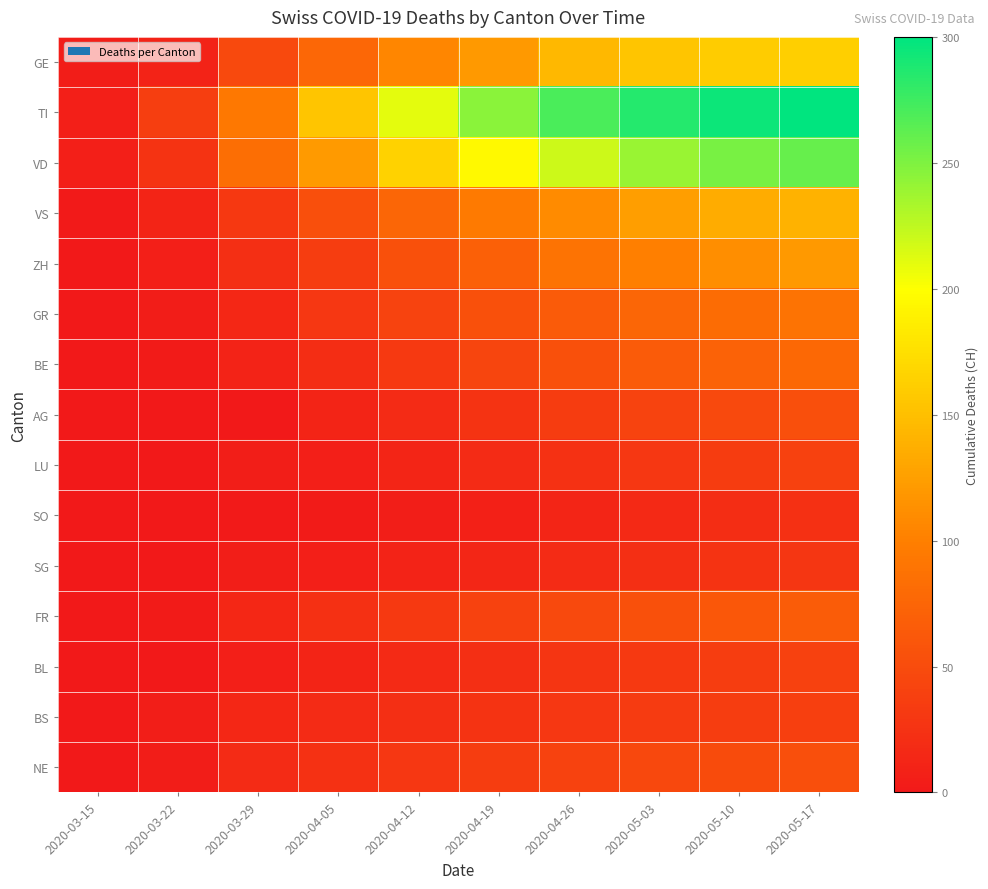

Reading left to right, list all the values displayed in this chart.

GE: 2020-03-15=4	2020-03-22=10	2020-03-29=48	2020-04-05=77	2020-04-12=106	2020-04-19=120	2020-04-26=145	2020-05-03=155	2020-05-10=160	2020-05-17=162
TI: 2020-03-15=6	2020-03-22=37	2020-03-29=93	2020-04-05=155	2020-04-12=210	2020-04-19=245	2020-04-26=270	2020-05-03=285	2020-05-10=295	2020-05-17=300
VD: 2020-03-15=6	2020-03-22=26	2020-03-29=84	2020-04-05=121	2020-04-12=165	2020-04-19=195	2020-04-26=220	2020-05-03=240	2020-05-10=252	2020-05-17=260
VS: 2020-03-15=2	2020-03-22=11	2020-03-29=31	2020-04-05=53	2020-04-12=75	2020-04-19=95	2020-04-26=110	2020-05-03=125	2020-05-10=135	2020-05-17=140
ZH: 2020-03-15=1	2020-03-22=6	2020-03-29=22	2020-04-05=36	2020-04-12=55	2020-04-19=70	2020-04-26=88	2020-05-03=100	2020-05-10=112	2020-05-17=120
GR: 2020-03-15=0	2020-03-22=4	2020-03-29=15	2020-04-05=30	2020-04-12=42	2020-04-19=55	2020-04-26=65	2020-05-03=75	2020-05-10=82	2020-05-17=88
BE: 2020-03-15=0	2020-03-22=3	2020-03-29=10	2020-04-05=20	2020-04-12=32	2020-04-19=44	2020-04-26=55	2020-05-03=65	2020-05-10=72	2020-05-17=78
AG: 2020-03-15=1	2020-03-22=1	2020-03-29=0	2020-04-05=11	2020-04-12=18	2020-04-19=26	2020-04-26=35	2020-05-03=42	2020-05-10=48	2020-05-17=53
LU: 2020-03-15=0	2020-03-22=0	2020-03-29=5	2020-04-05=7	2020-04-12=12	2020-04-19=18	2020-04-26=24	2020-05-03=30	2020-05-10=35	2020-05-17=39
SO: 2020-03-15=0	2020-03-22=0	2020-03-29=2	2020-04-05=3	2020-04-12=5	2020-04-19=8	2020-04-26=12	2020-05-03=16	2020-05-10=20	2020-05-17=23
SG: 2020-03-15=0	2020-03-22=0	2020-03-29=5	2020-04-05=7	2020-04-12=10	2020-04-19=14	2020-04-26=18	2020-05-03=22	2020-05-10=26	2020-05-17=29
FR: 2020-03-15=1	2020-03-22=3	2020-03-29=15	2020-04-05=23	2020-04-12=32	2020-04-19=40	2020-04-26=48	2020-05-03=55	2020-05-10=61	2020-05-17=66
BL: 2020-03-15=0	2020-03-22=0	2020-03-29=6	2020-04-05=11	2020-04-12=17	2020-04-19=22	2020-04-26=27	2020-05-03=32	2020-05-10=36	2020-05-17=39
BS: 2020-03-15=1	2020-03-22=5	2020-03-29=15	2020-04-05=18	2020-04-12=22	2020-04-19=26	2020-04-26=30	2020-05-03=33	2020-05-10=36	2020-05-17=38
NE: 2020-03-15=0	2020-03-22=4	2020-03-29=18	2020-04-05=24	2020-04-12=30	2020-04-19=36	2020-04-26=41	2020-05-03=46	2020-05-10=50	2020-05-17=53